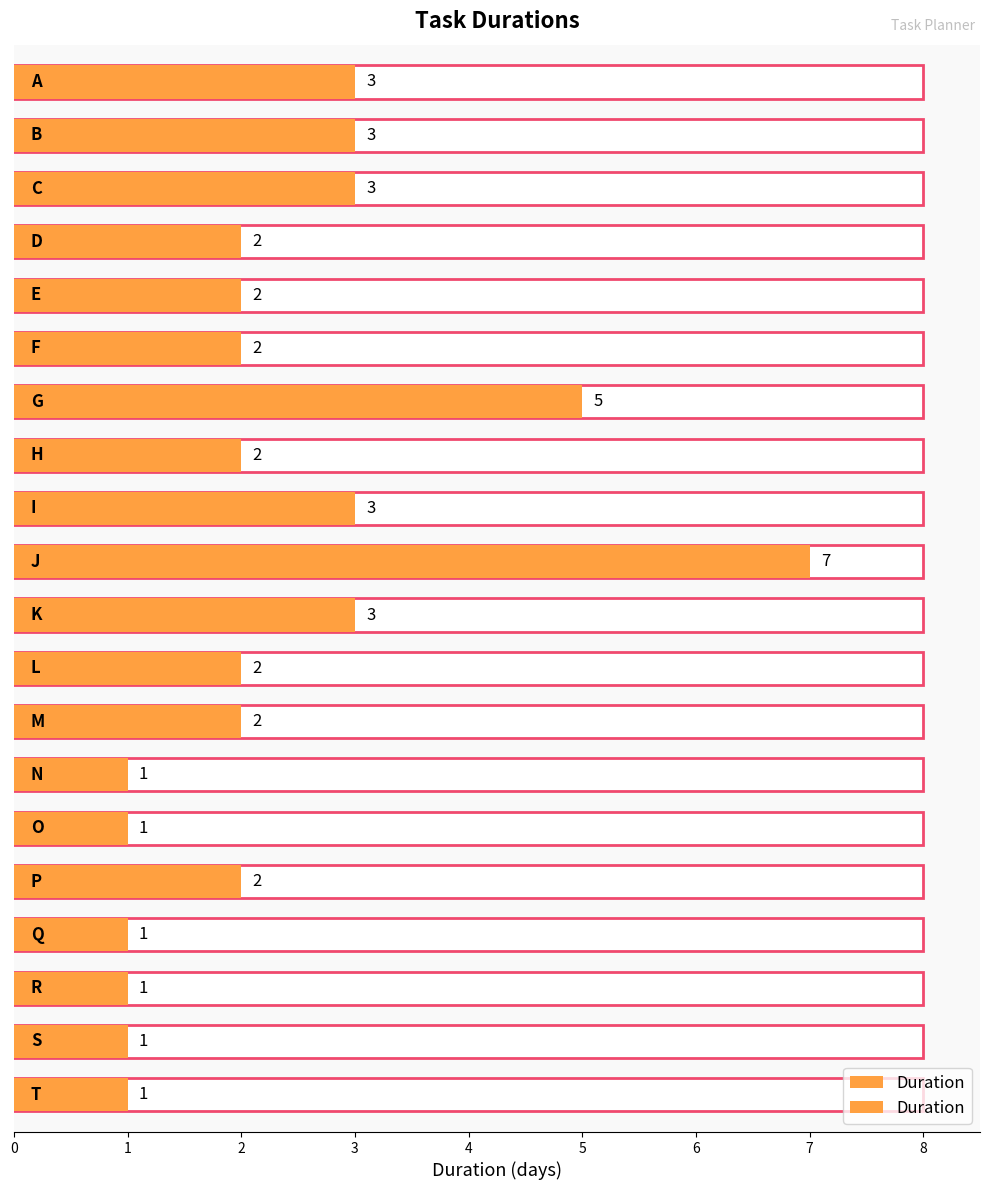

The value at 1 is 3. True or false?

True